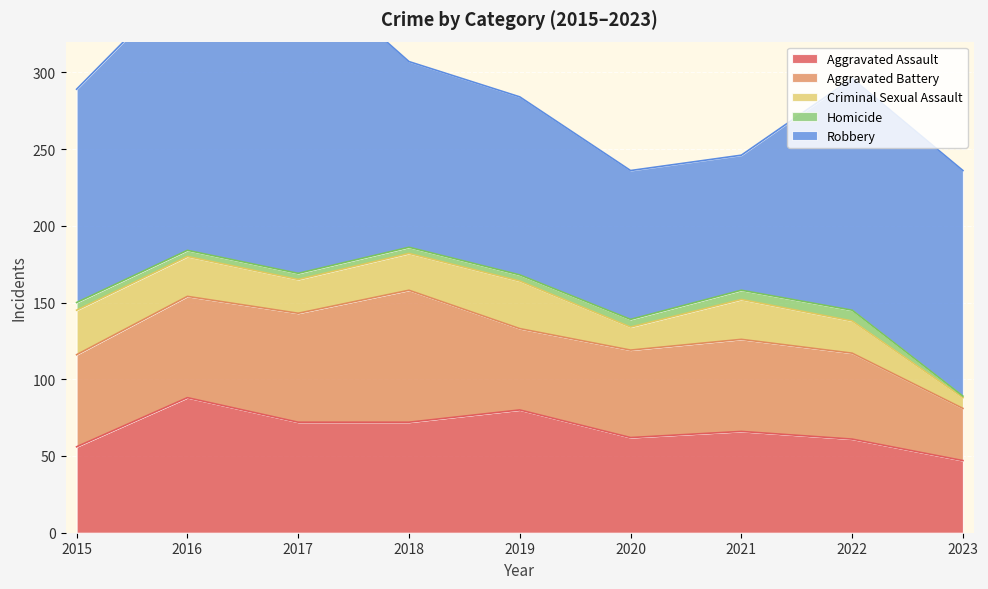

True or false: Robbery and Homicide intersect in this chart.

False